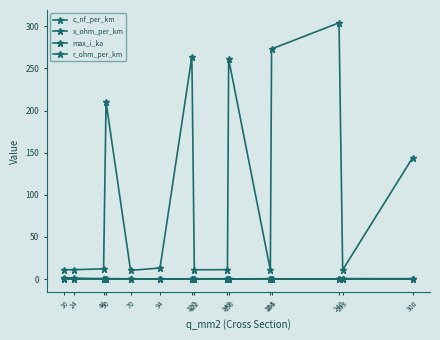

True or false: c_nf_per_km has a value of 11.0 at 16.

True